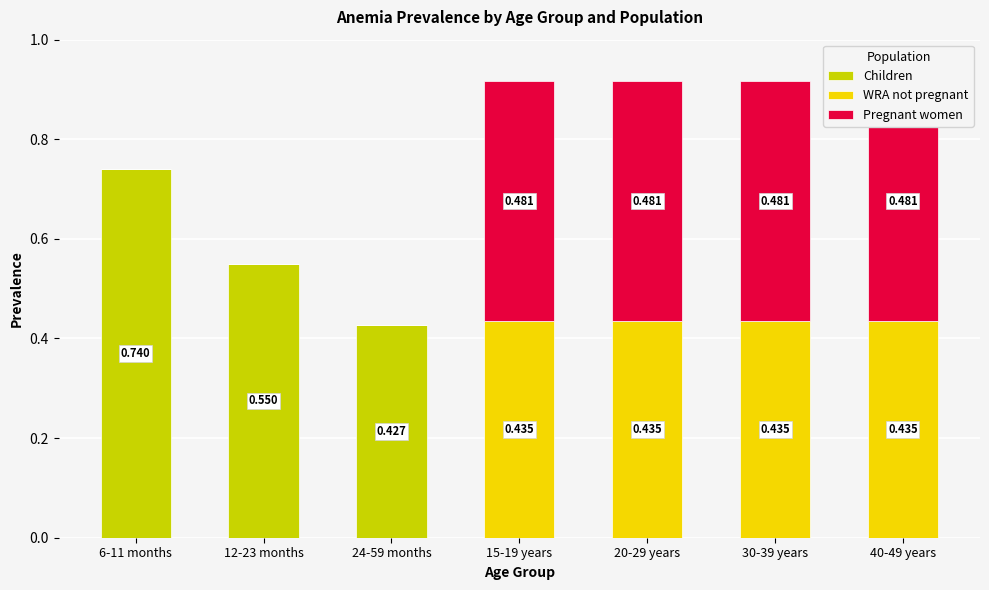

Which series has the largest total across all categories?

Pregnant women